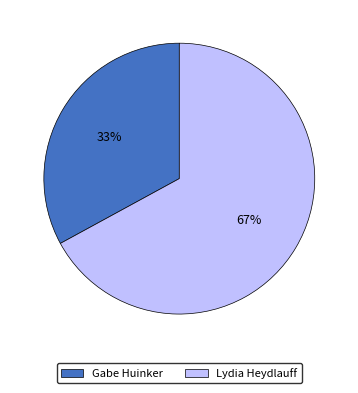

What is the smallest slice in the pie chart?

Gabe Huinker